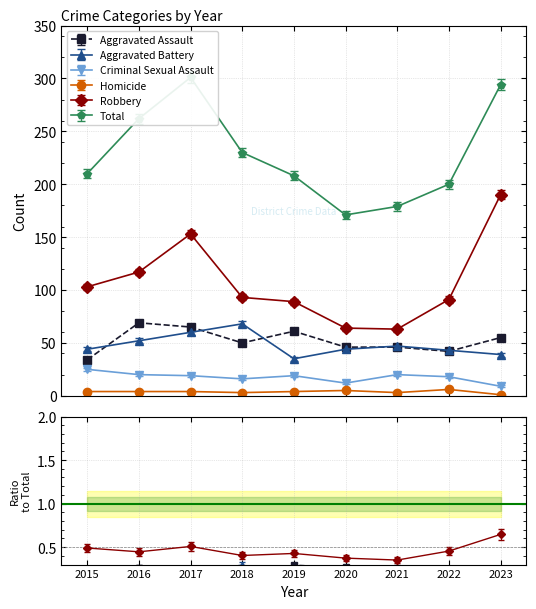

Does the chart have visible grid lines?

Yes